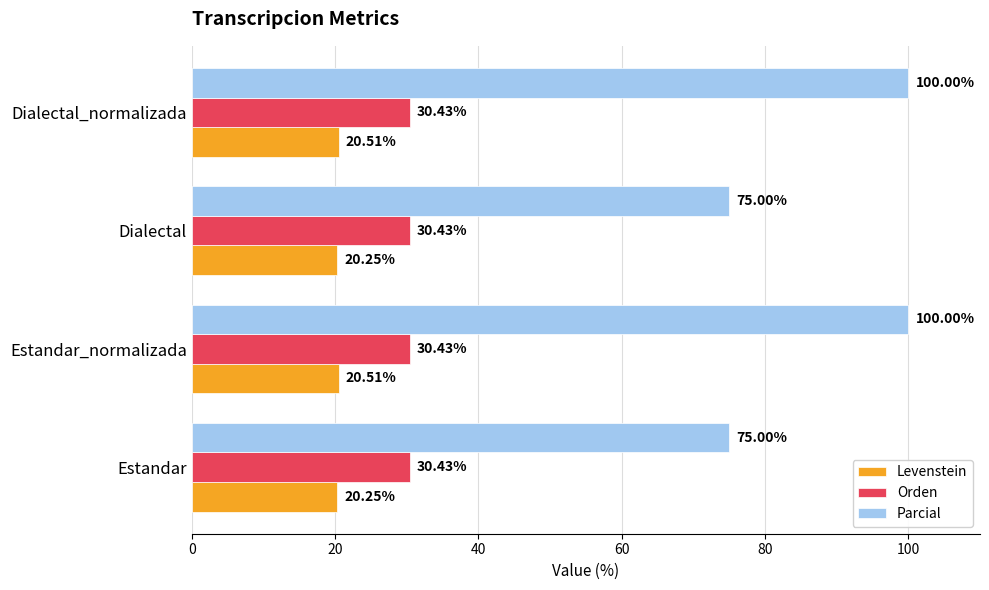

What is the total value across all series at Estandar?

125.7